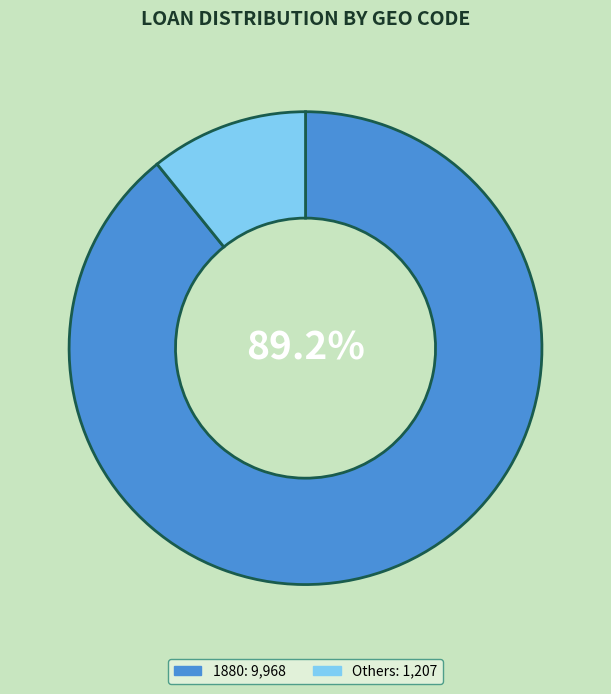

Does any single category account for the majority?

Yes